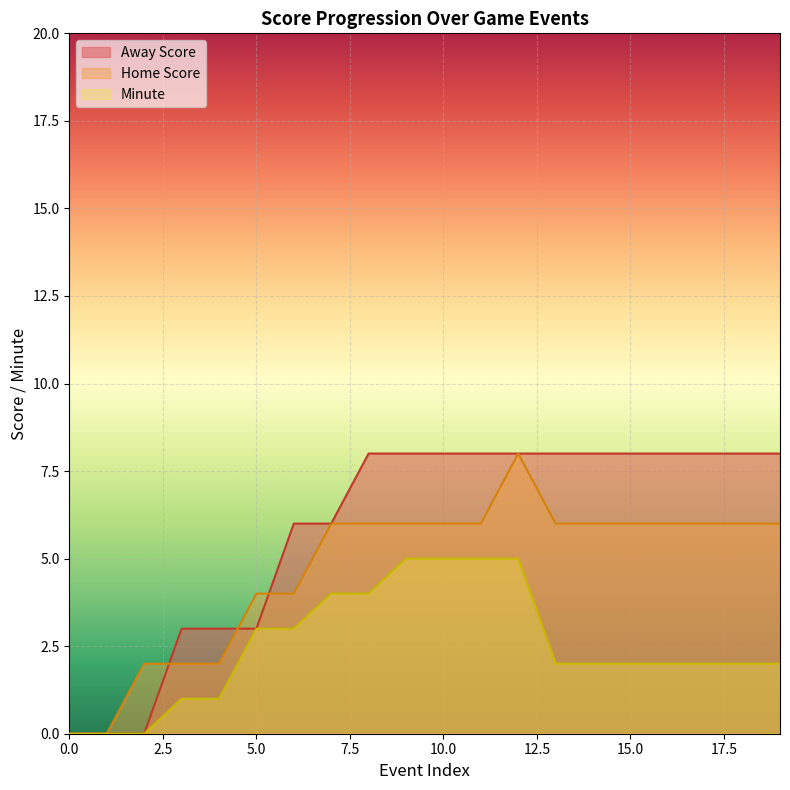

What is the total value across all series at 15.0?

16